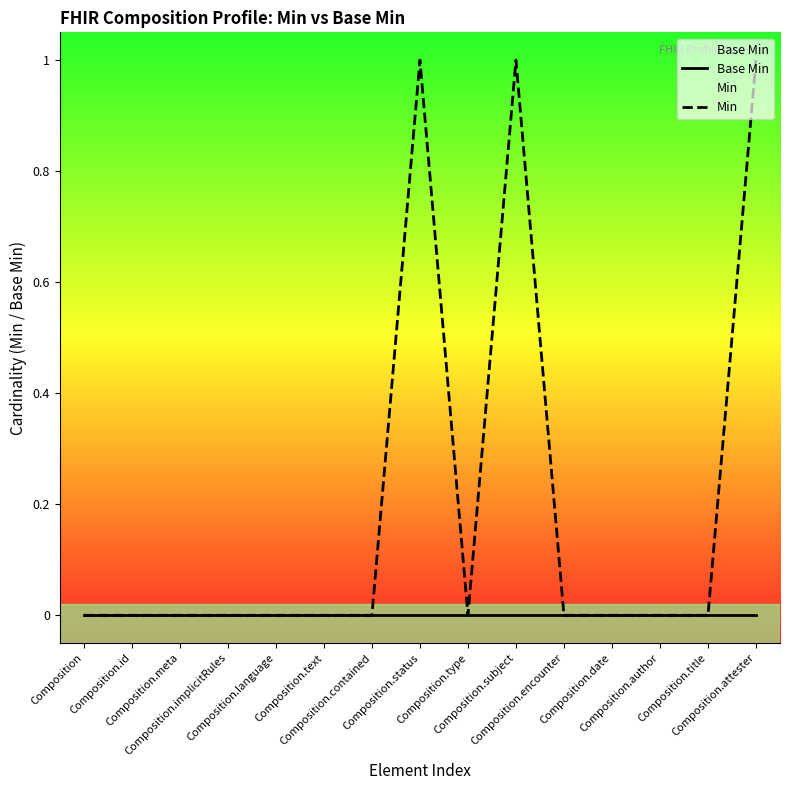

What is the label of the 7th point from the right?

Composition.type